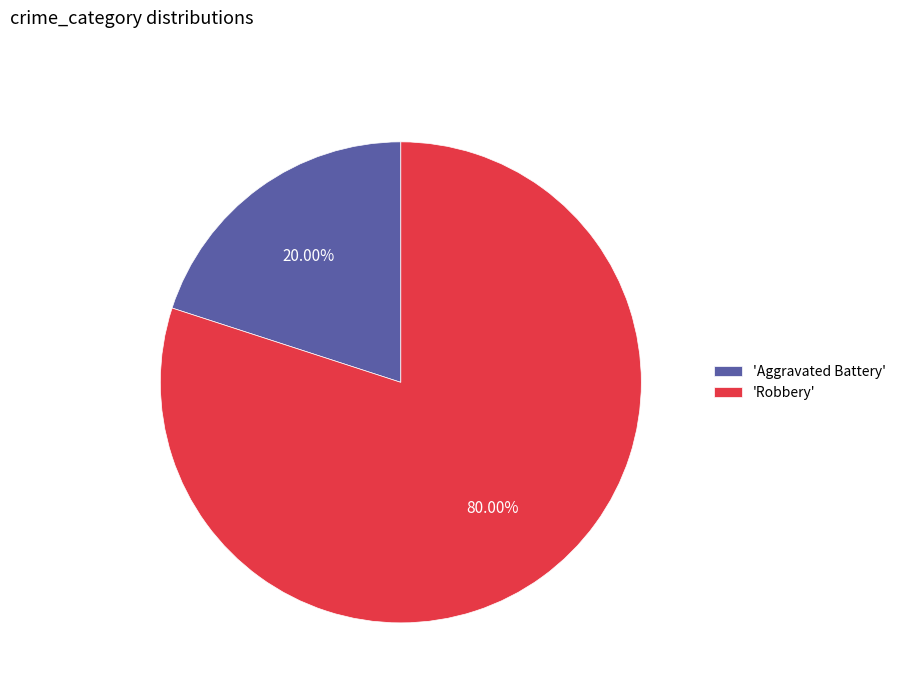

Combined, do 'Aggravated Battery' and 'Robbery' account for over 50%?

Yes